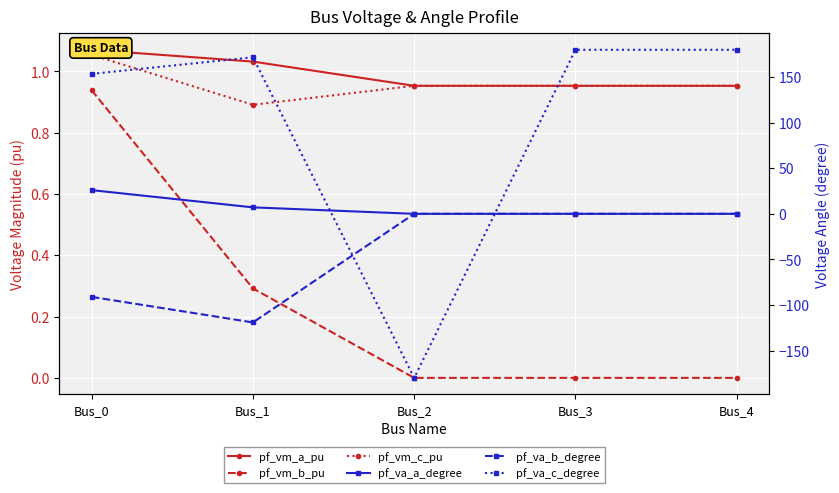

What is the minimum value for pf_va_c_degree?

-180.0